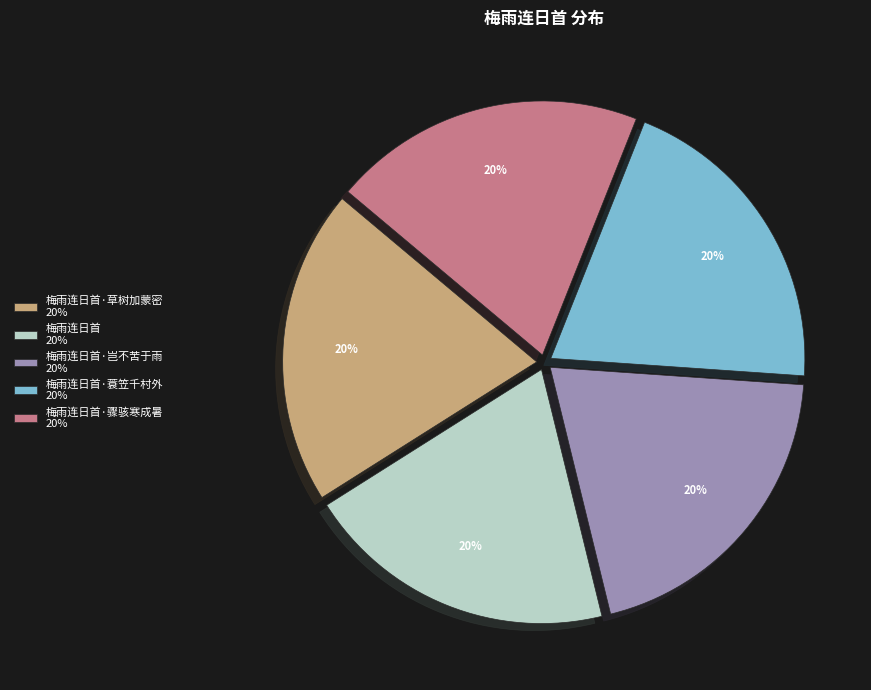

How many segments does this pie chart have?

5